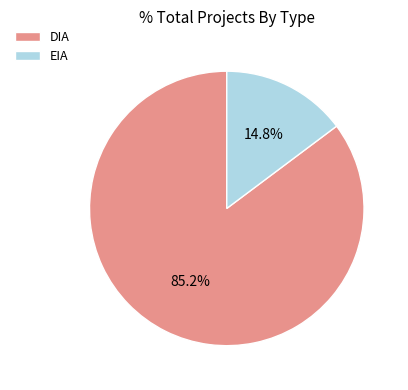

To the nearest percent, what is the combined percentage of DIA and EIA?

100%